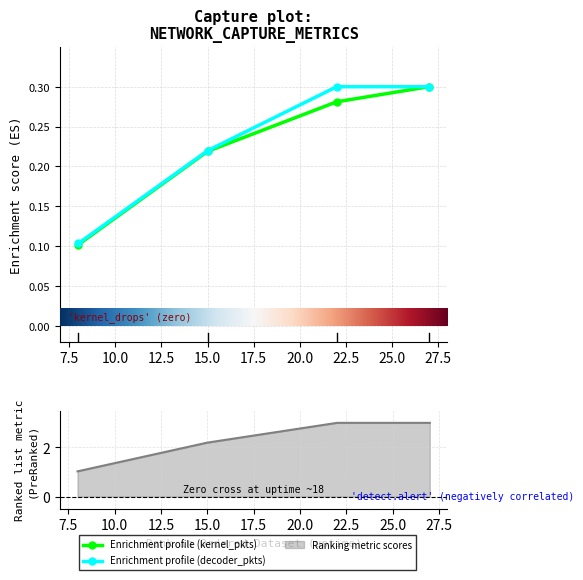

At which label is decoder.pkts closest to 0?

8